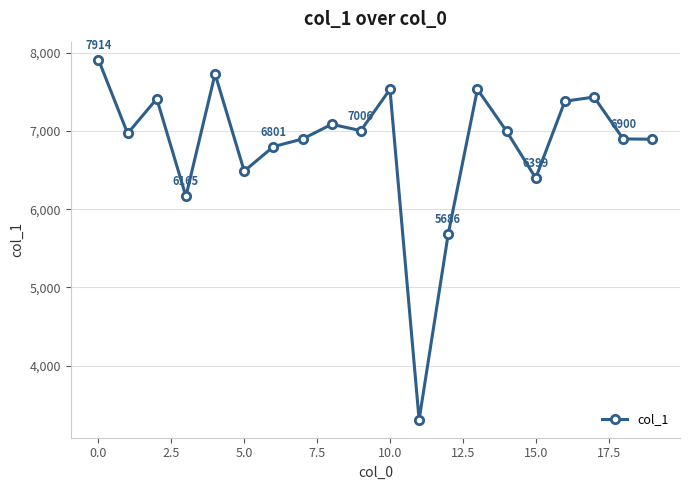

True or false: the data has more than 1 interior local peaks.

True